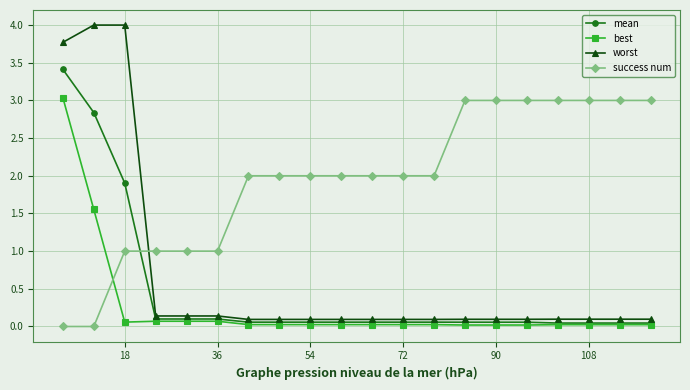

Which series has the widest spread of values?

worst